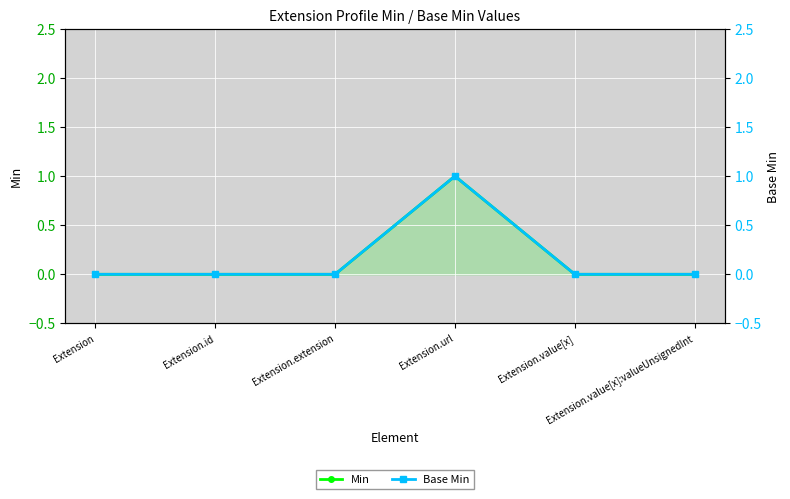

True or false: Min and Base Min intersect in this chart.

False